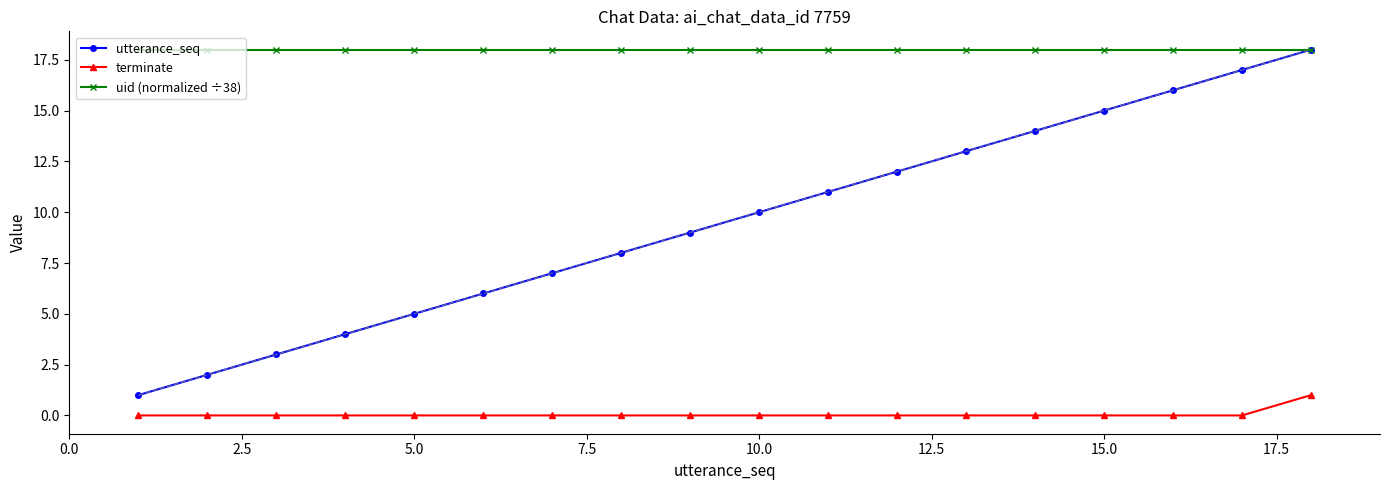

Which series has the largest total across all categories?

uid (normalized ÷38)